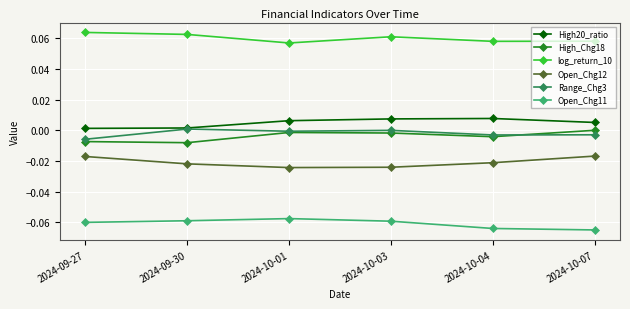

At which category does Range_Chg3 reach its first local valley?

2024-10-01